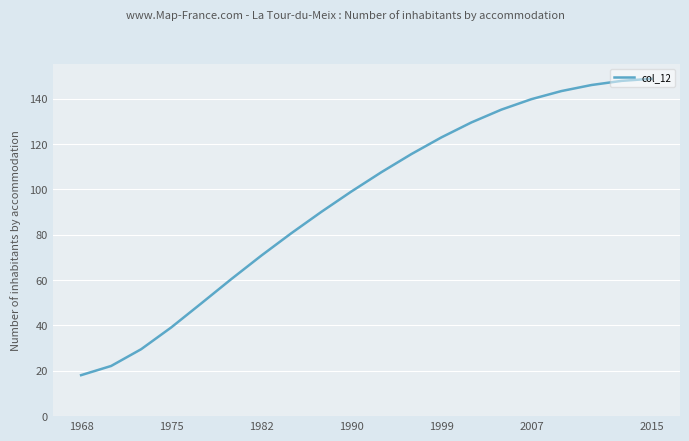

What is the difference between the maximum and minimum values?

130.8